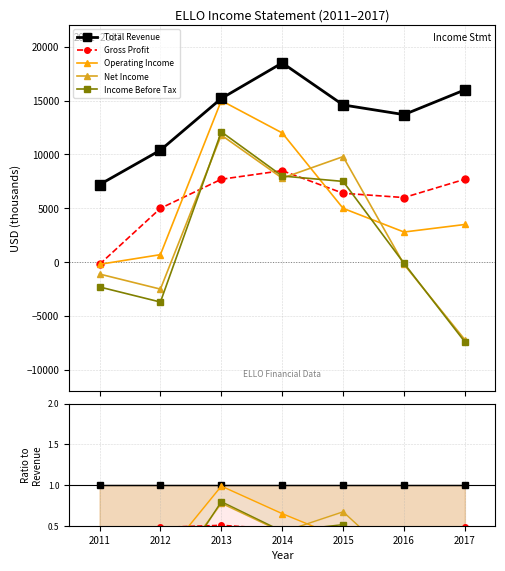

How many positive values does the Gross Profit series have?

6